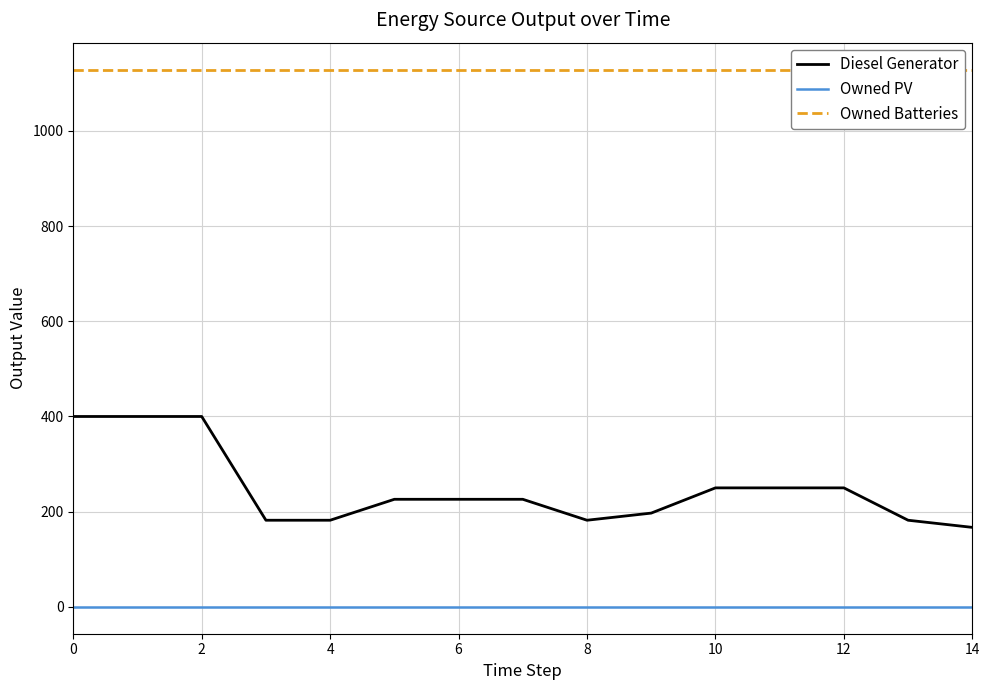

How many lines are shown in the chart?

3